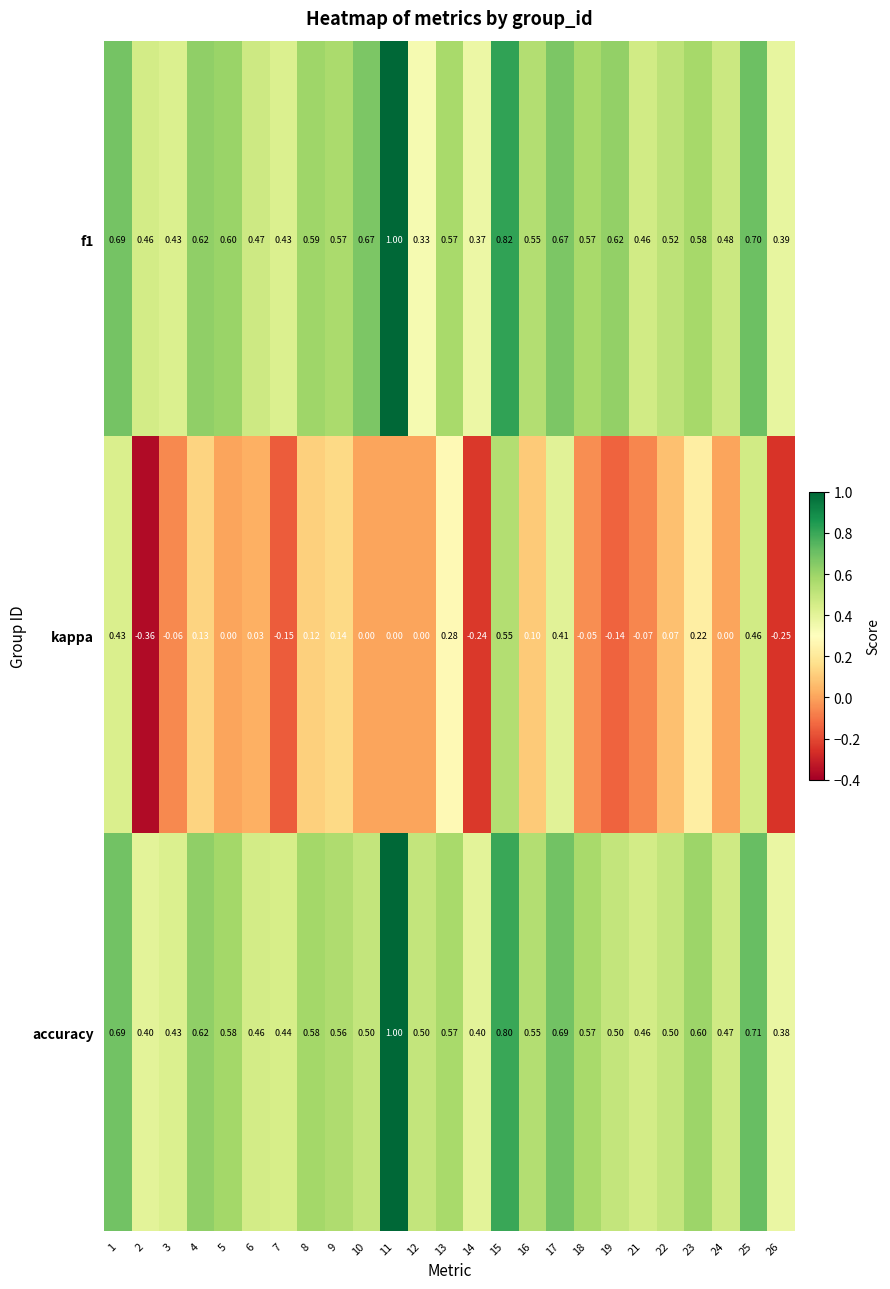

How many series are shown in this chart?

3